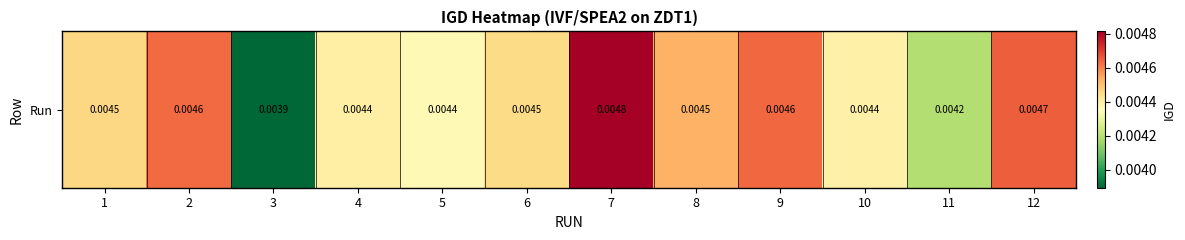

List the labels in order of value, largest first.

7, 12, 9, 2, 8, 1, 6, 4, 10, 5, 11, 3